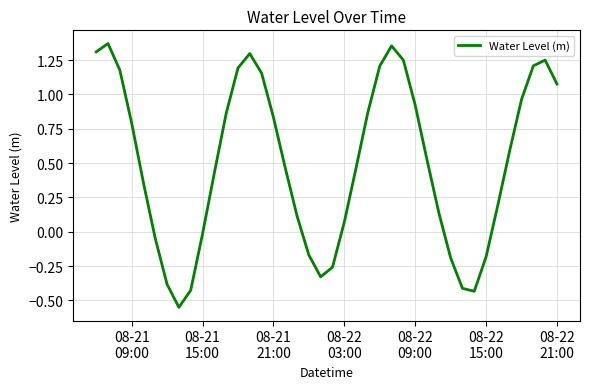

Count the number of categories in the chart.

40